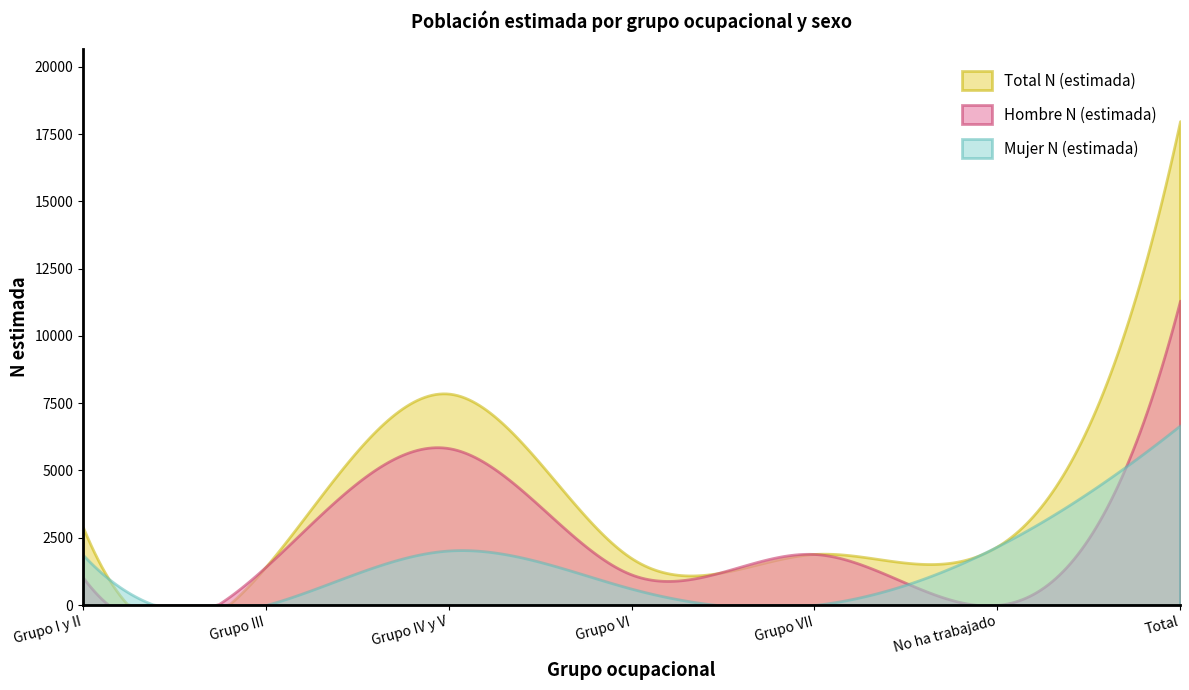

What is the average value of the Hombre N (estimada) series?

2316.4